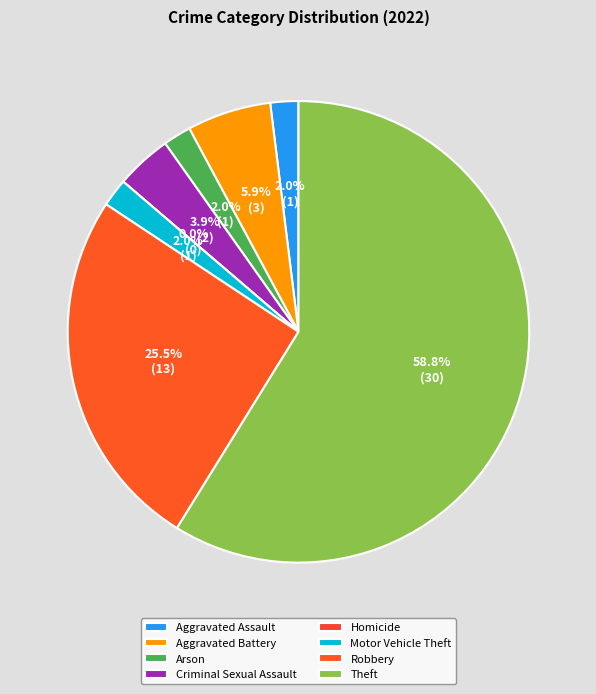

Approximately how many times larger is the value at Arson compared to Criminal Sexual Assault?

0.5